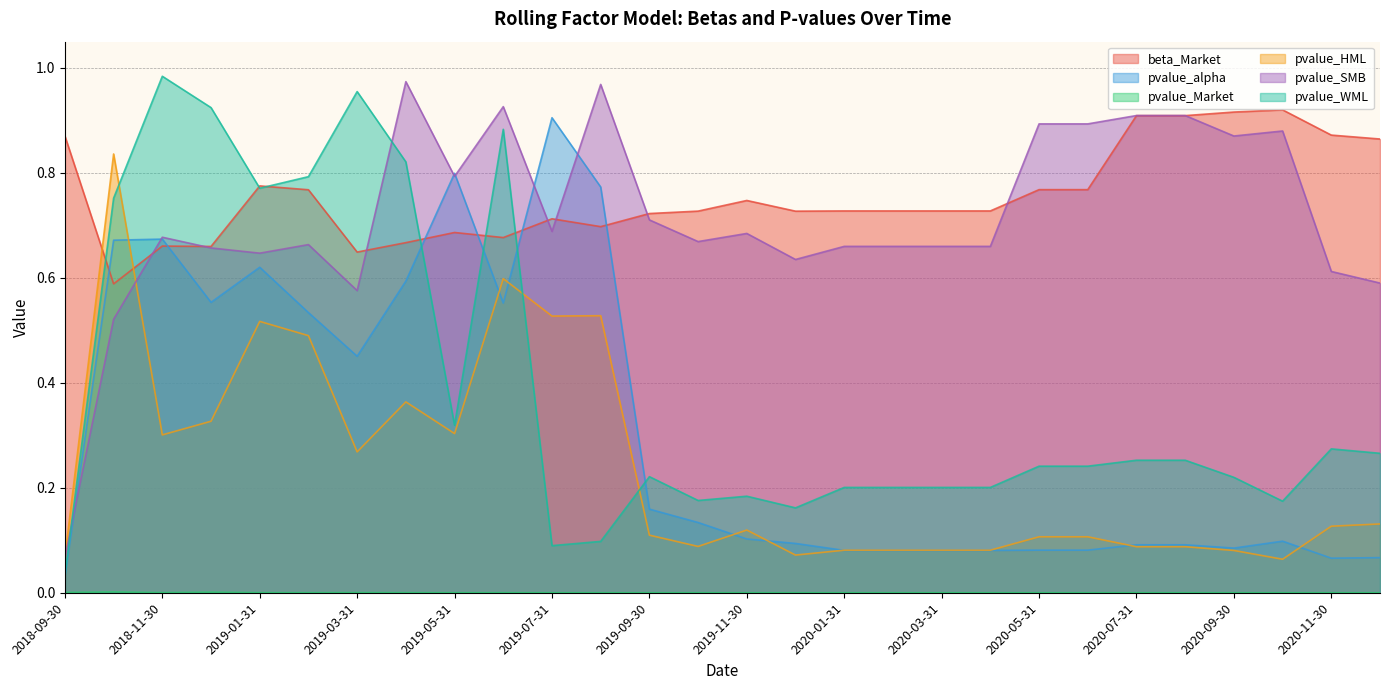

What is the total value across all series at 2020-07-31?

2.2